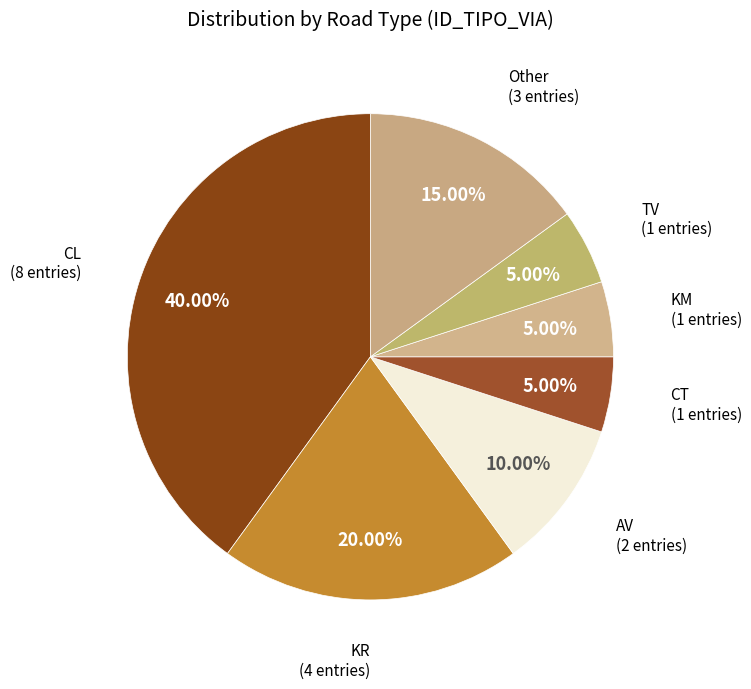

Is there a majority slice in this chart?

No